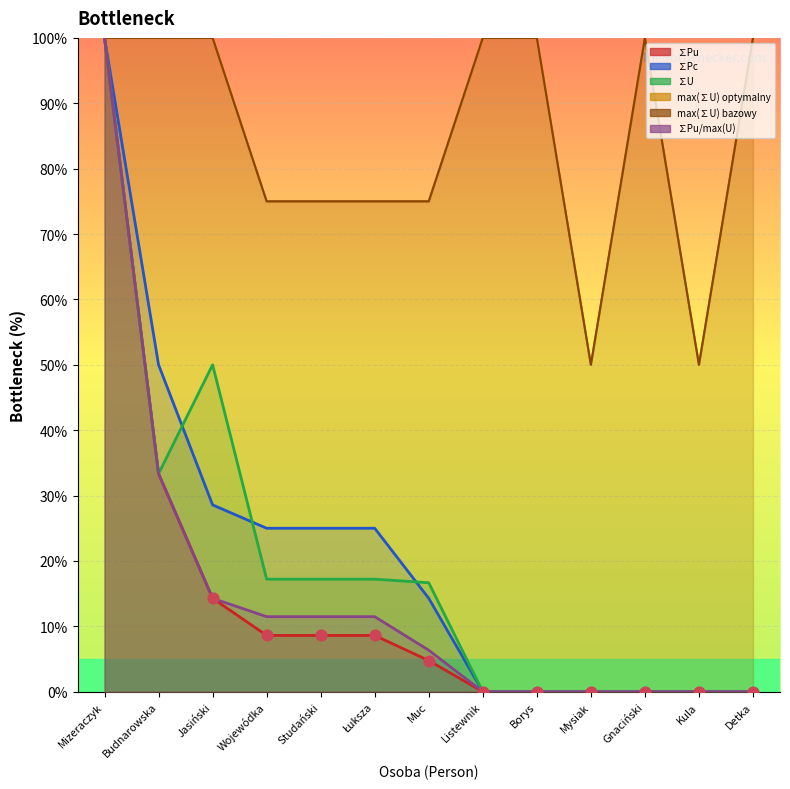

What is the total value across all series at Mysiak?

100.0